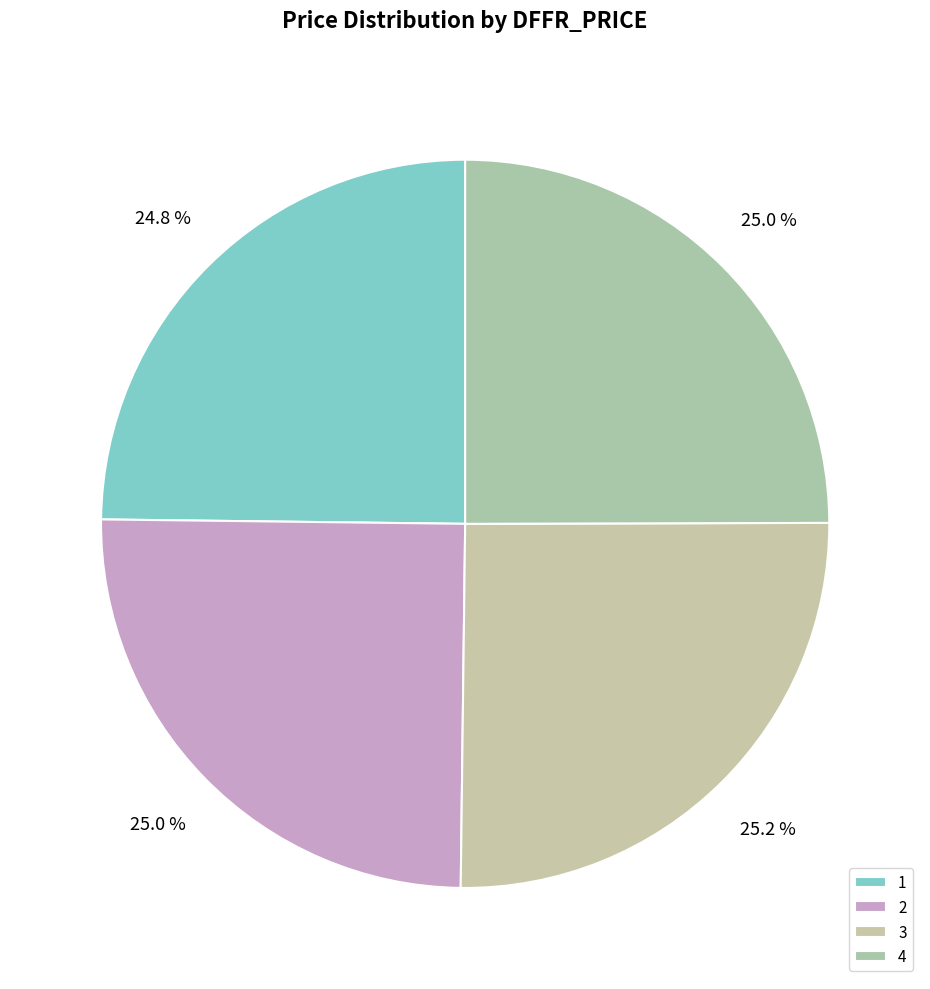

Rank the categories by value from lowest to highest.

1, 4, 2, 3